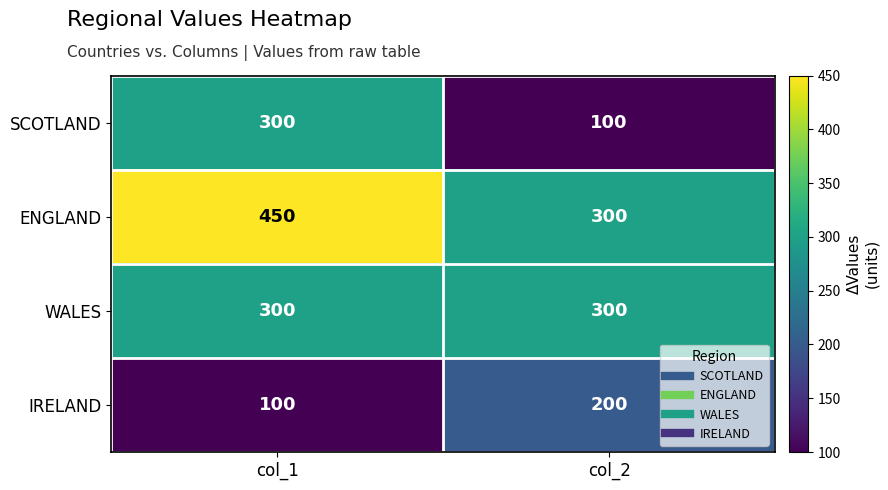

What is the minimum value for ENGLAND?

300